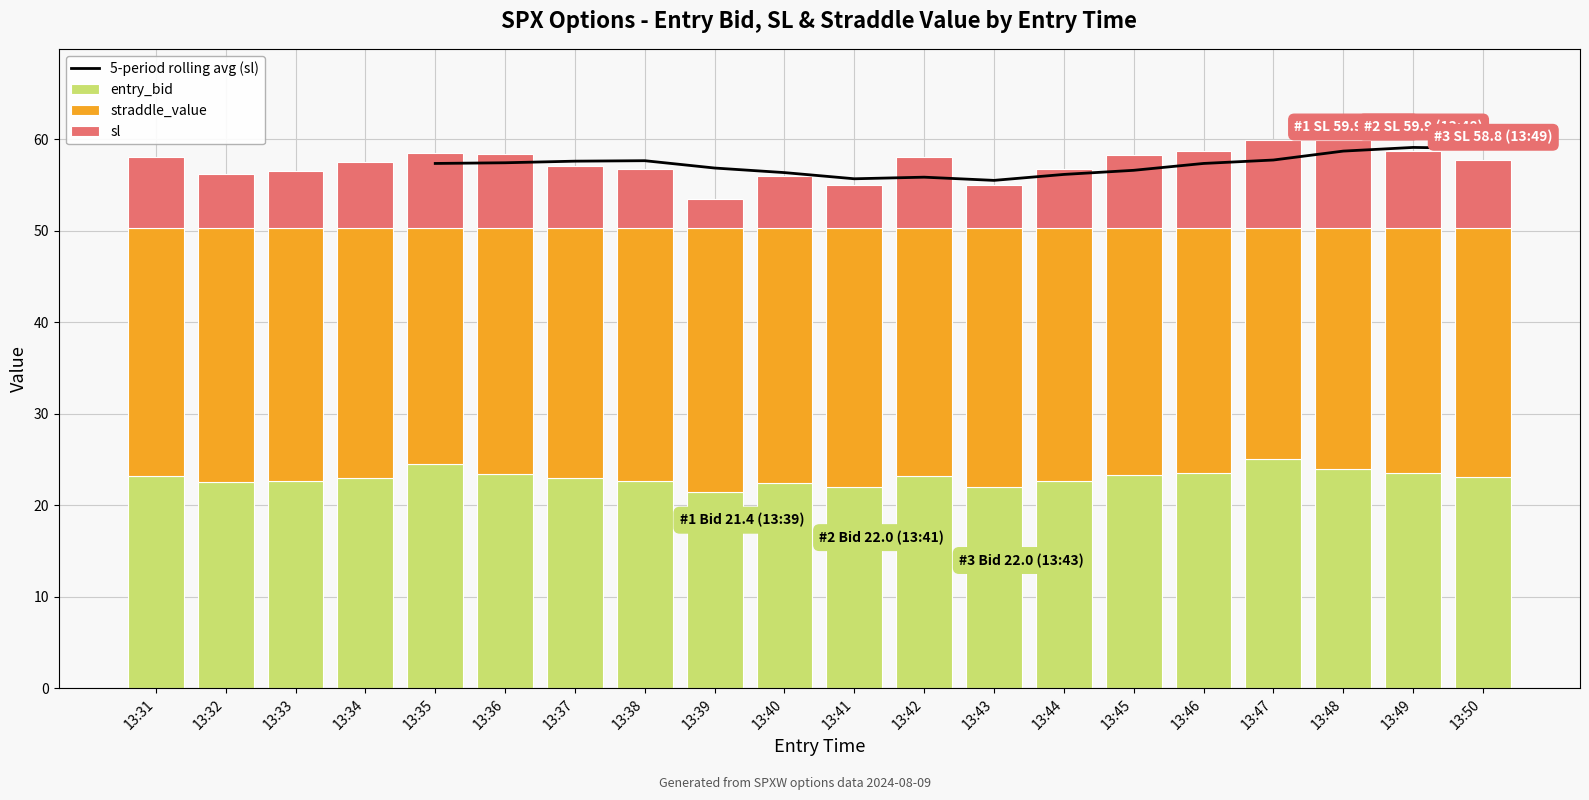

What value does the straddle_value series have at 13:45?

27.0